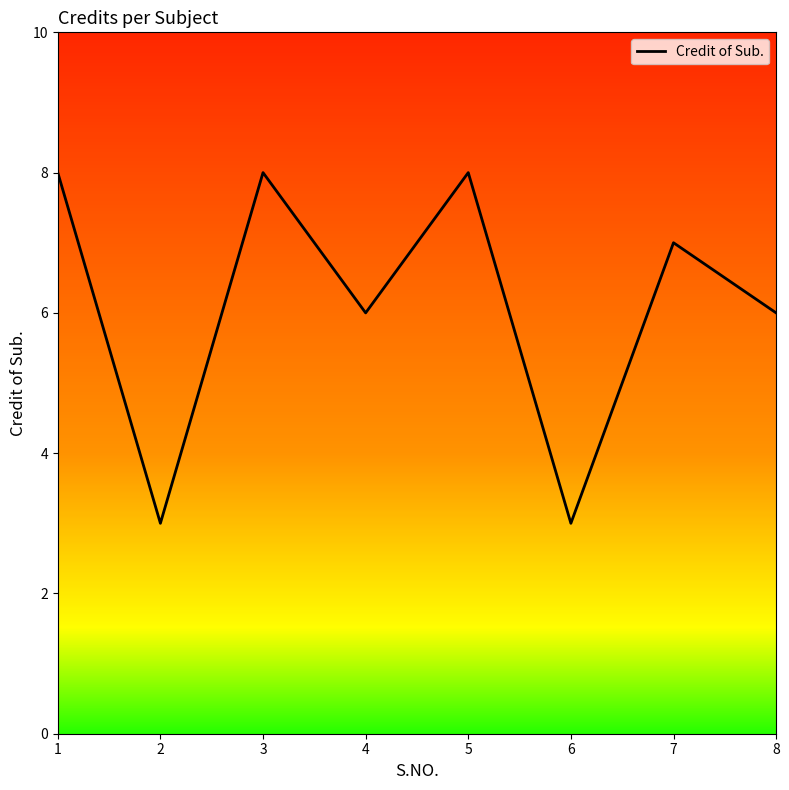

Where is the first local maximum?

3